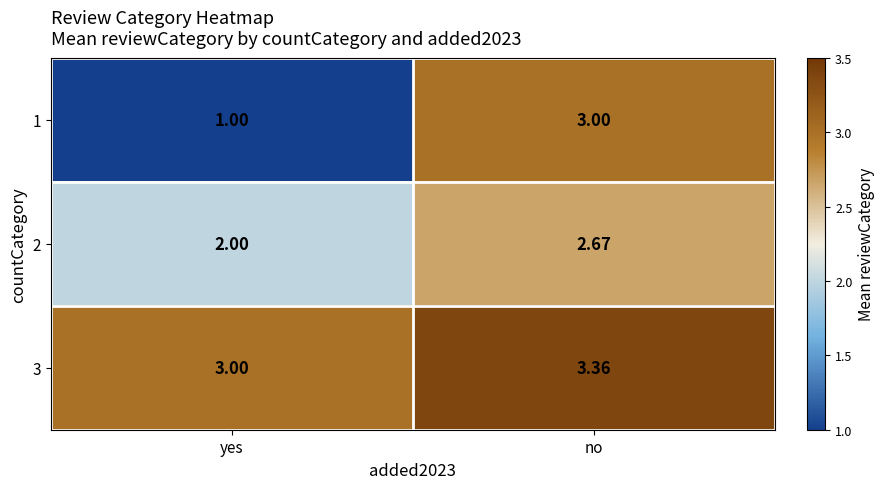

Which label corresponds to the largest value in the chart?

no